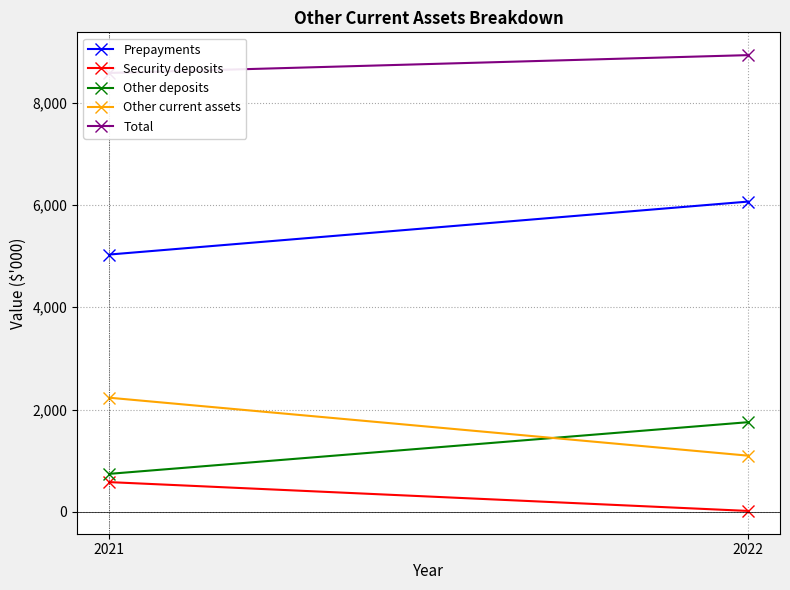

What is the difference between the Other current assets values at 2021 and 2022?

1134